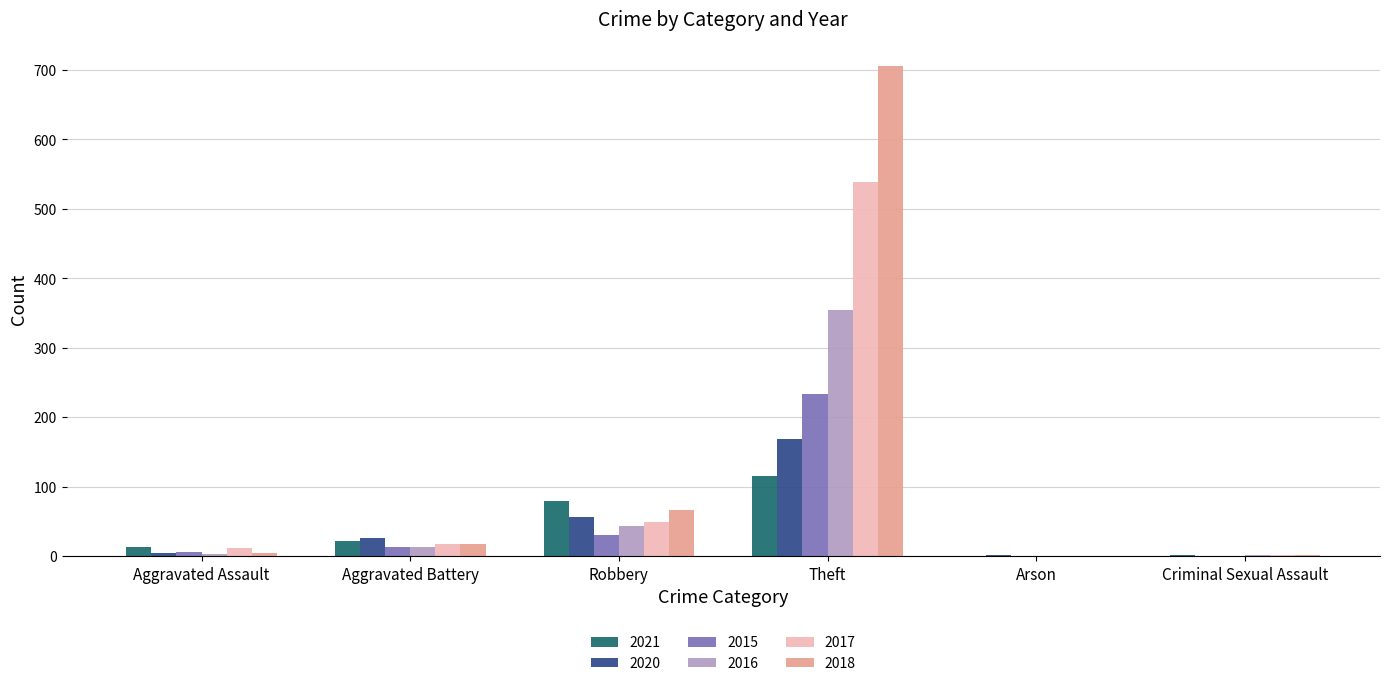

Read the 2020 value at Theft.

168